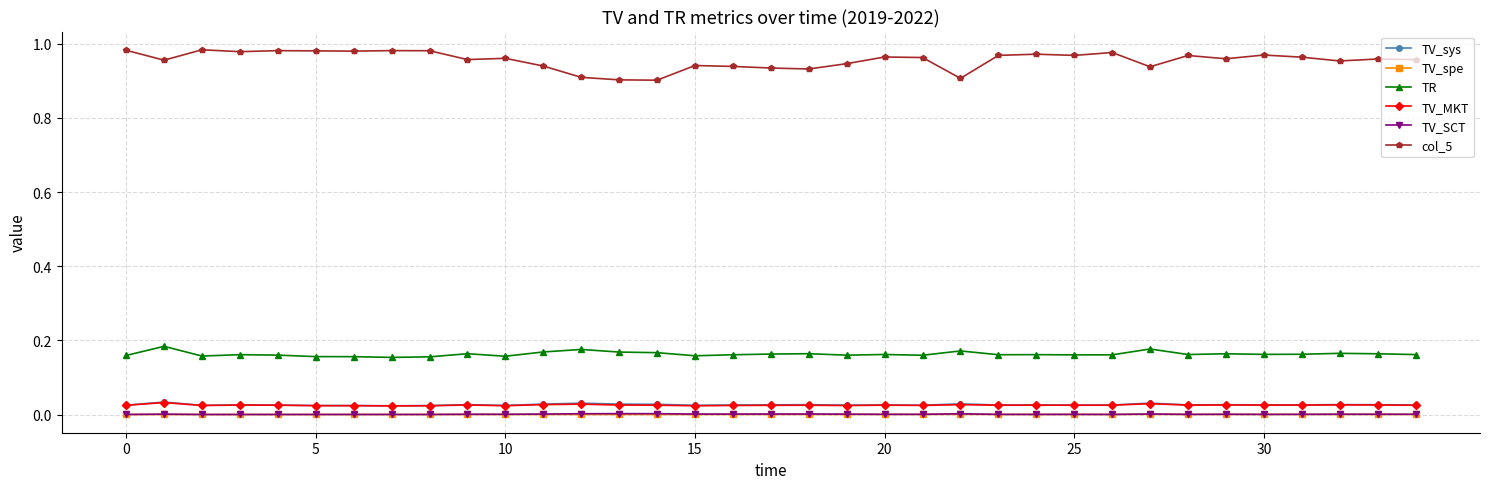

Which series has the largest range (max minus min)?

col_5